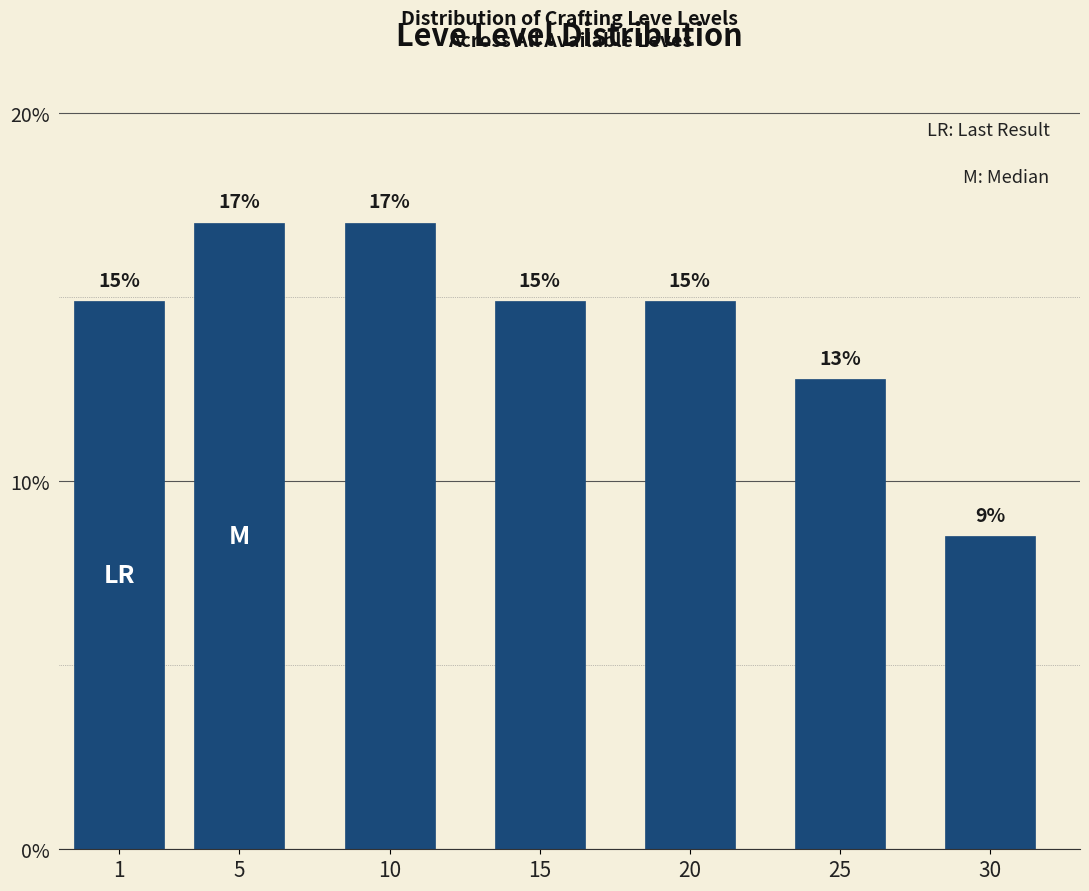

Does the chart contain any negative values?

No